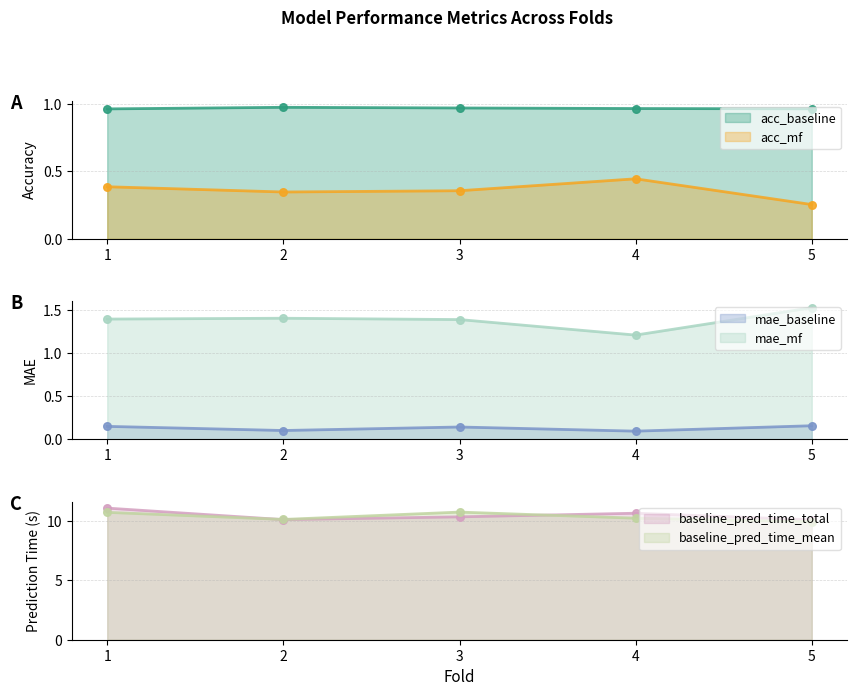

What are all the series names shown in the legend?

acc_baseline, acc_mf, mae_baseline, mae_mf, baseline_pred_time_total, baseline_pred_time_mean